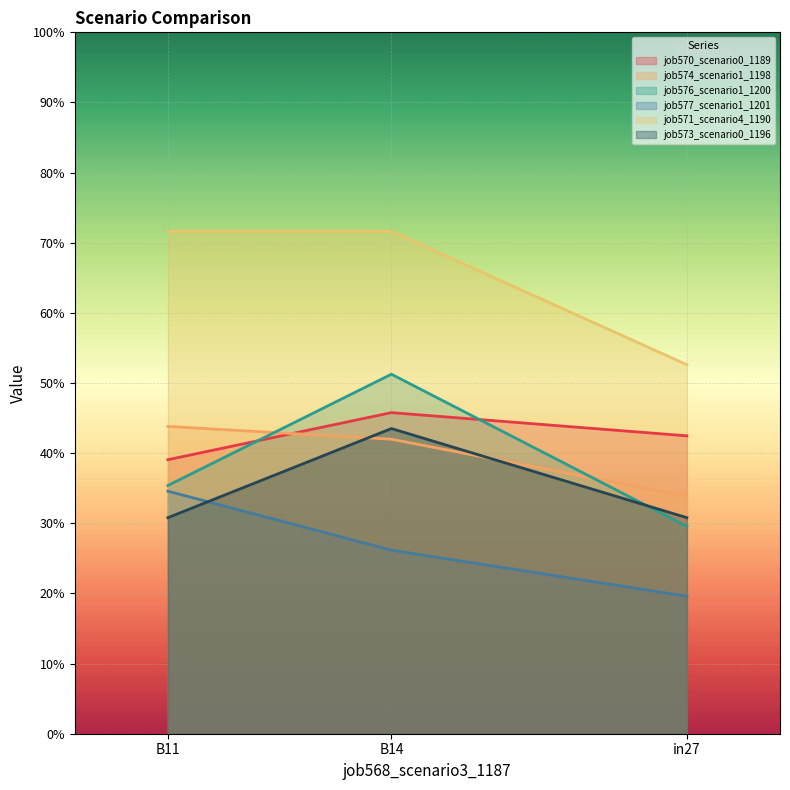

At which category is the sum across all series the highest?

B14